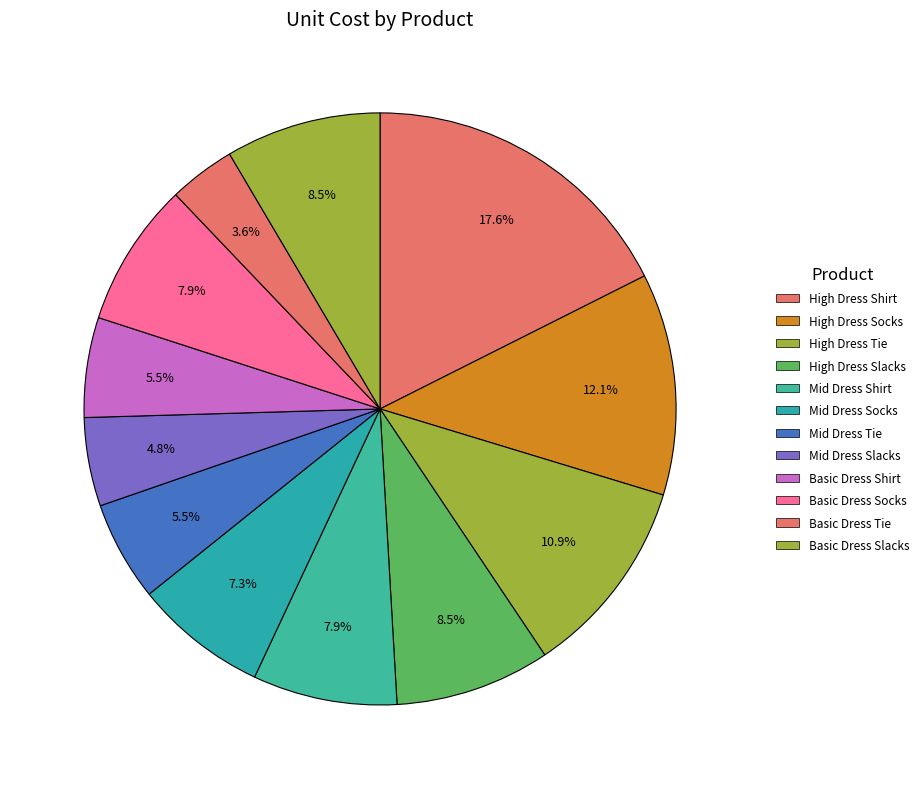

Count the number of slices in the pie.

12